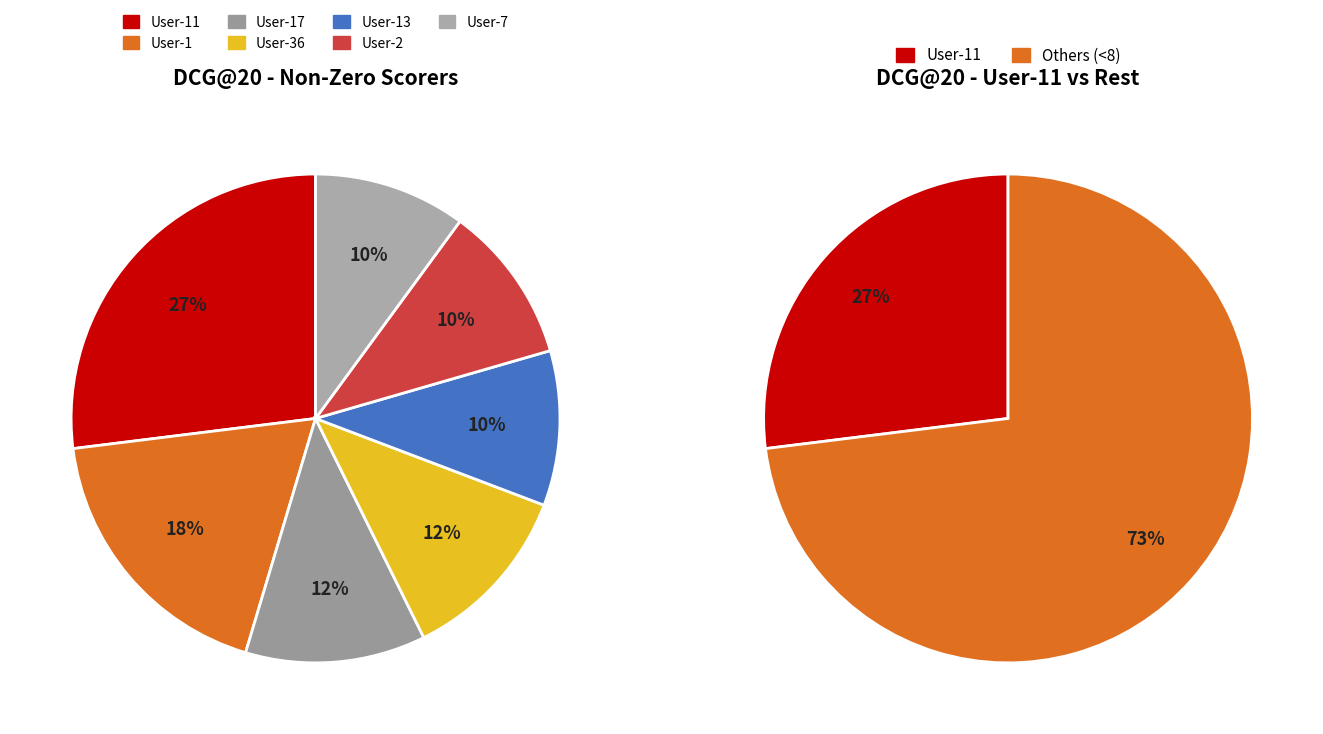

What percentage is NOT represented by User-1?

81.6%